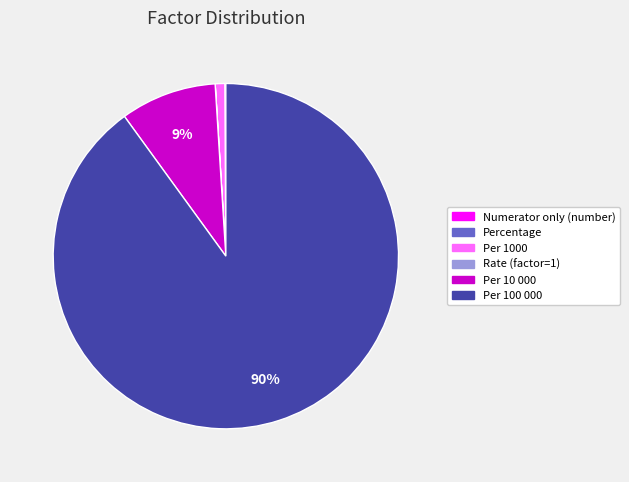

Which slice is the largest?

Per 100 000